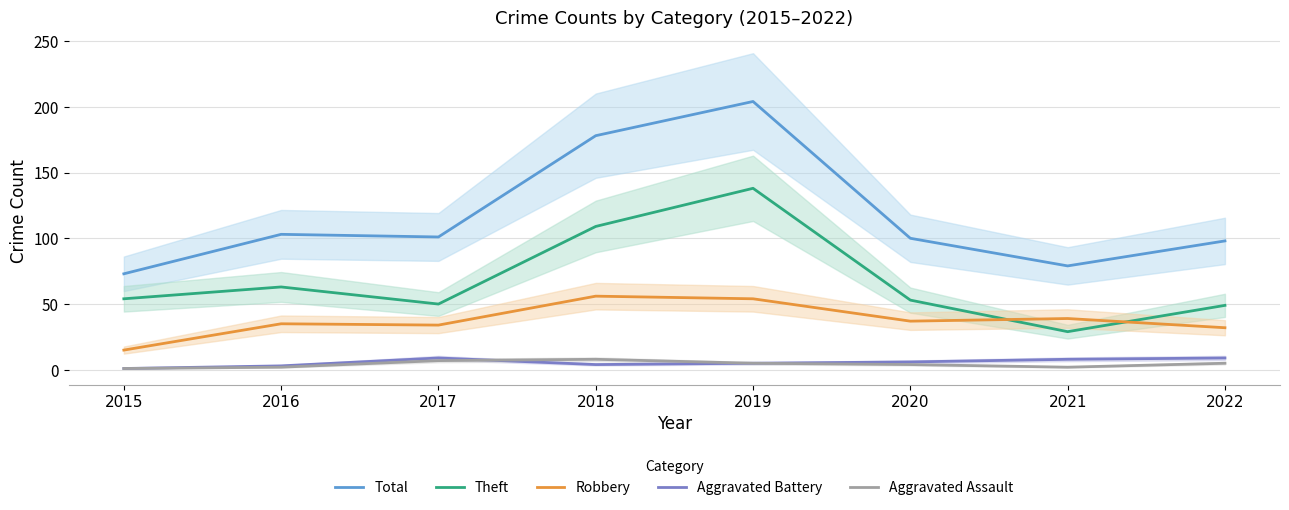

The value of Aggravated Assault at 2021 is 3. True or false?

False